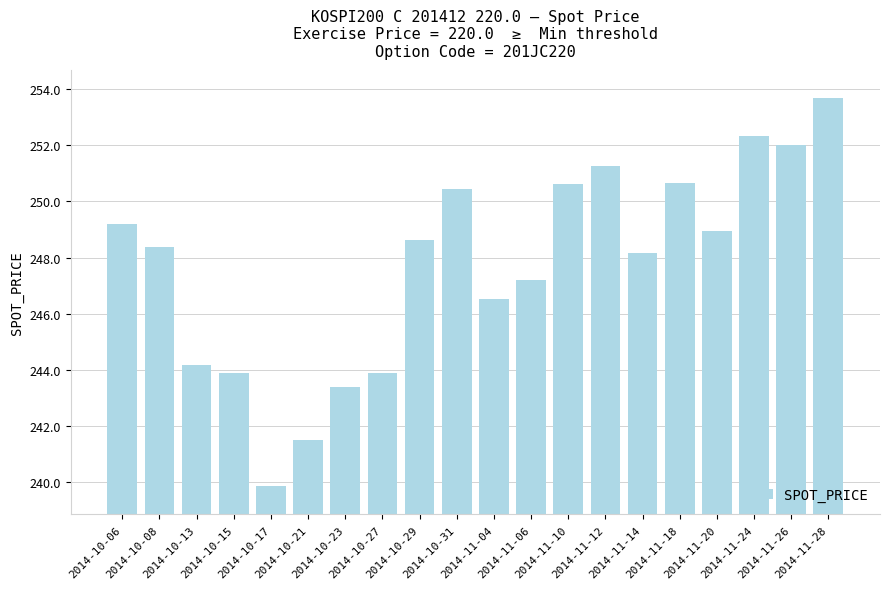

The chart shows a value of 247.2 at 2014-11-06. True or false?

True